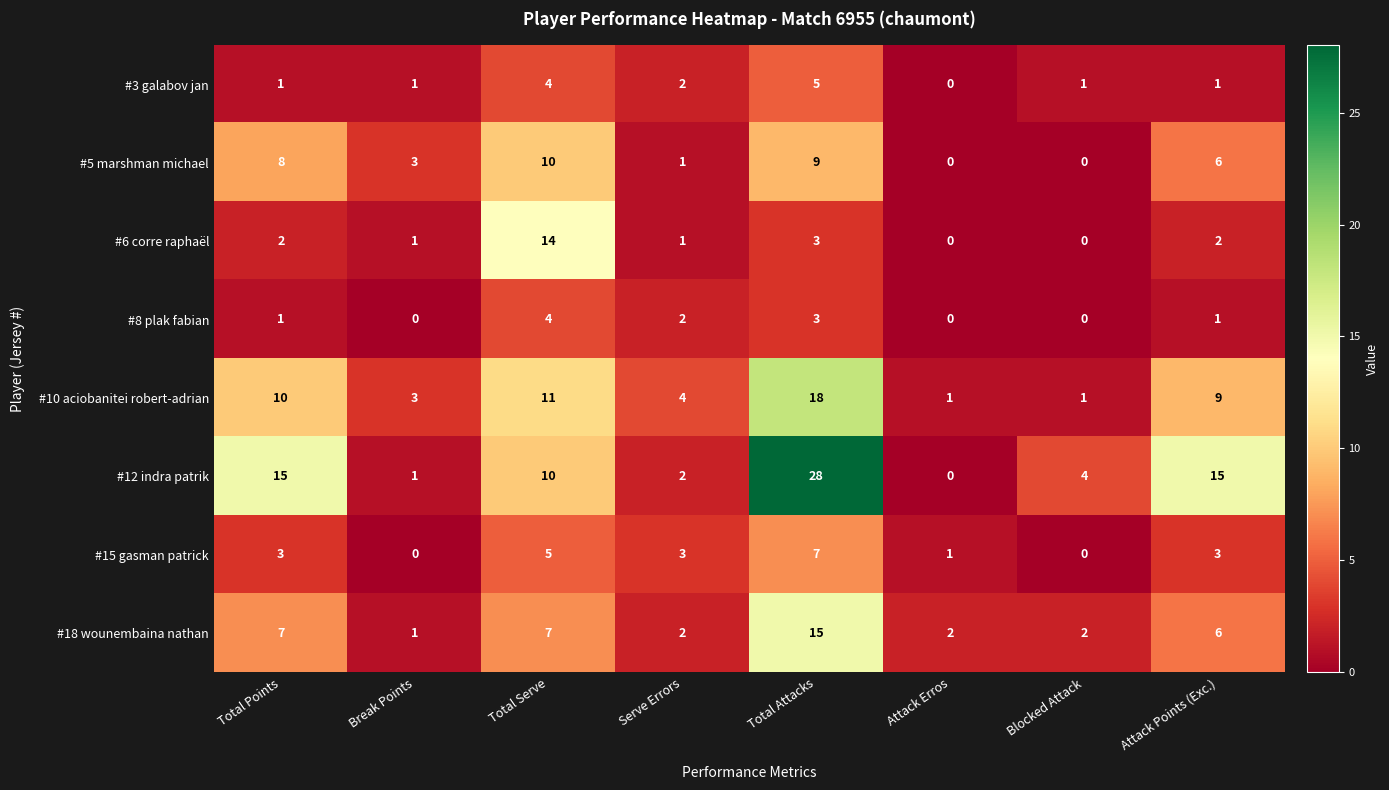

True or false: #3 galabov jan has a value of 1 at Blocked Attack.

True